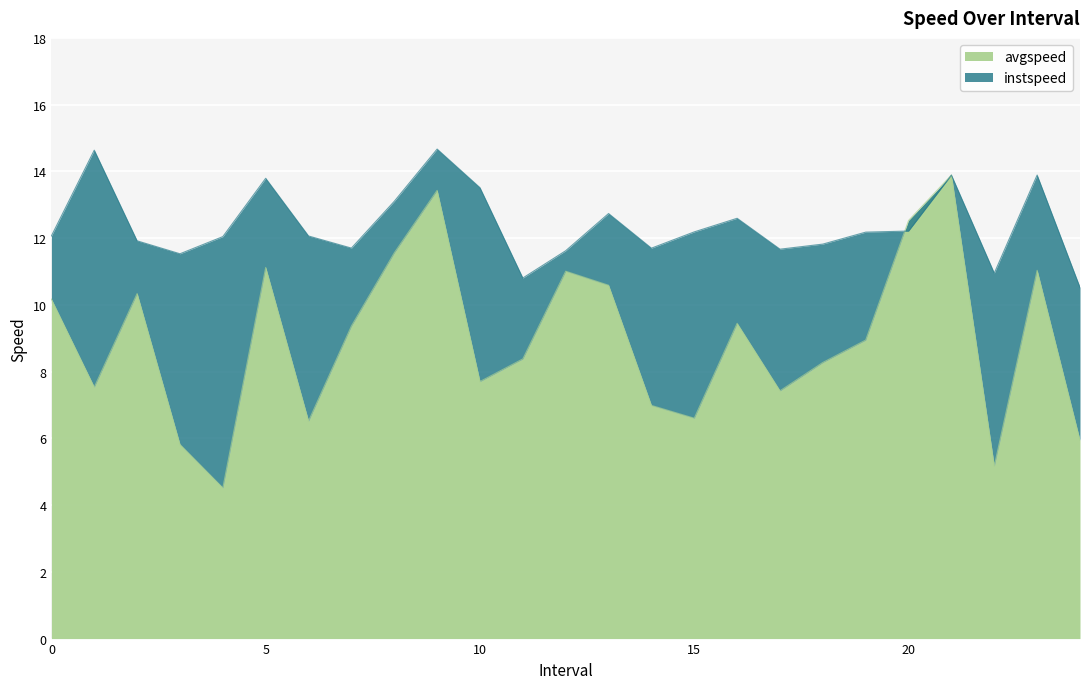

What is the value of the avgspeed point at the 11th from the left?

7.7